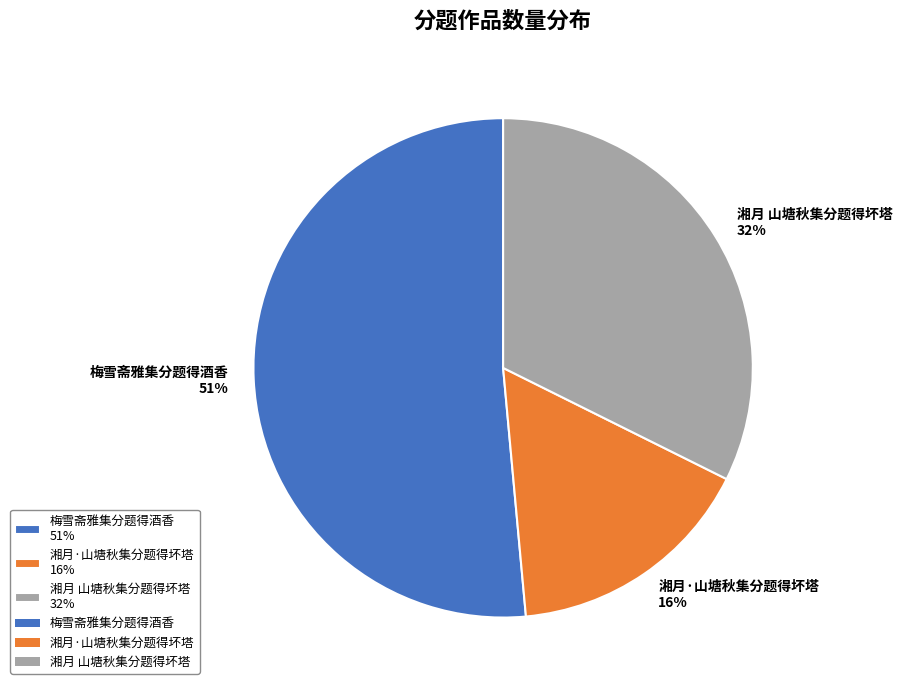

To the nearest percent, what is the combined percentage of 湘月 山塘秋集分题得坏塔 and 梅雪斋雅集分题得酒香?

84%